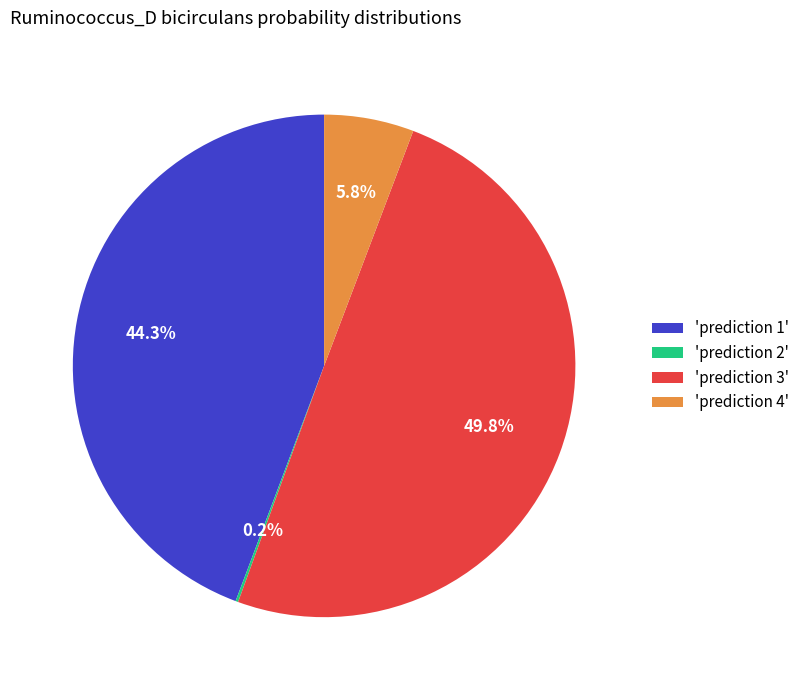

Does 'prediction 4' account for over 50% of the chart?

No